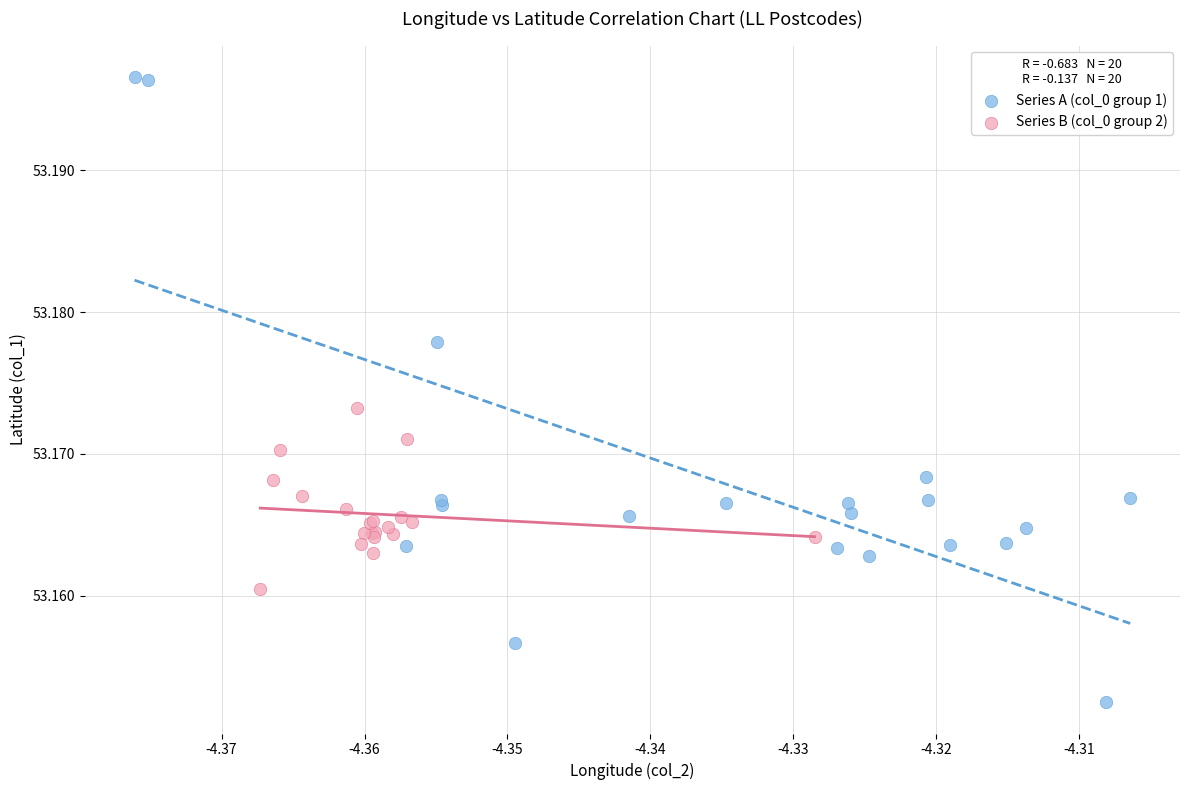

Which series reaches the minimum Y coordinate?

Series A (col_0 group 1)